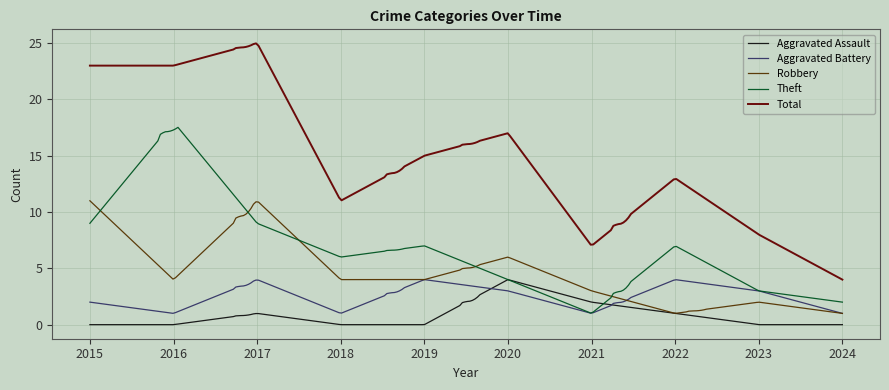

What is the difference between the second highest and minimum values in the Total series?

20.9